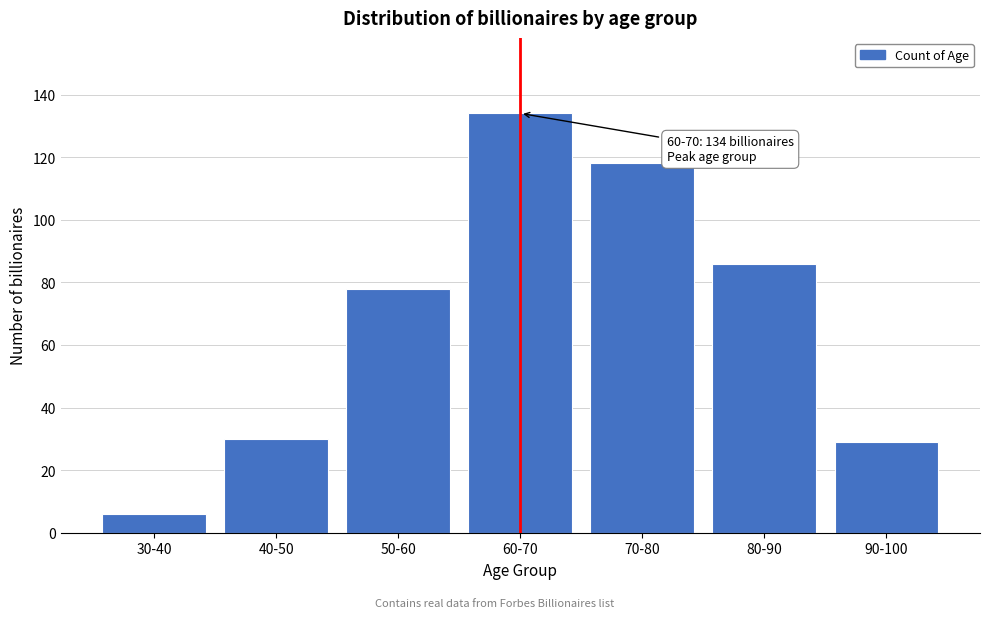

Reading right to left, transcribe all the data shown in this chart.

90-100=29	80-90=86	70-80=118	60-70=134	50-60=78	40-50=30	30-40=6